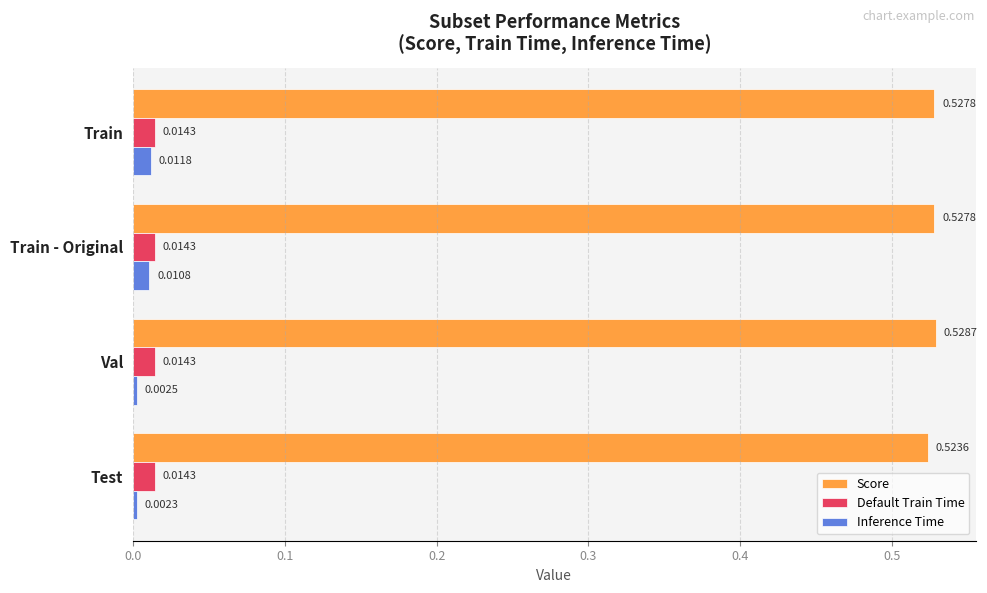

At which category is the sum across all series the highest?

Train